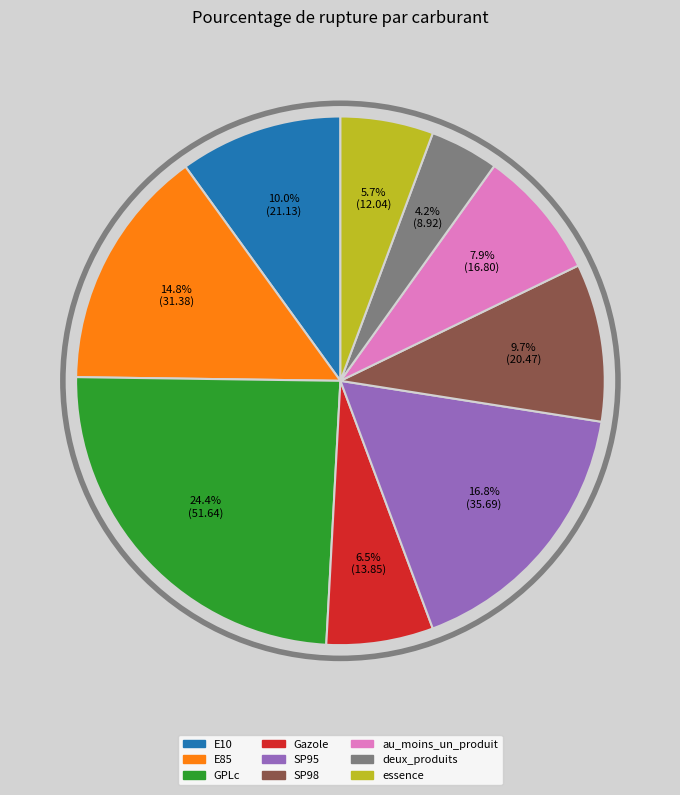

How many slices are in this pie chart?

9